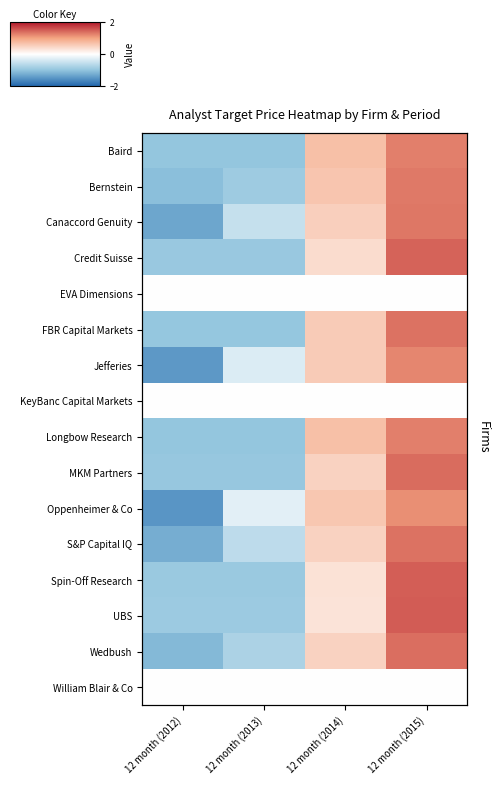

At 12 month (2015), list the series in order from smallest to largest.

EVA Dimensions, KeyBanc Capital Markets, William Blair & Co, Oppenheimer & Co, Jefferies, Baird, Longbow Research, Bernstein, Canaccord Genuity, FBR Capital Markets, S&P Capital IQ, Wedbush, MKM Partners, Credit Suisse, Spin-Off Research, UBS